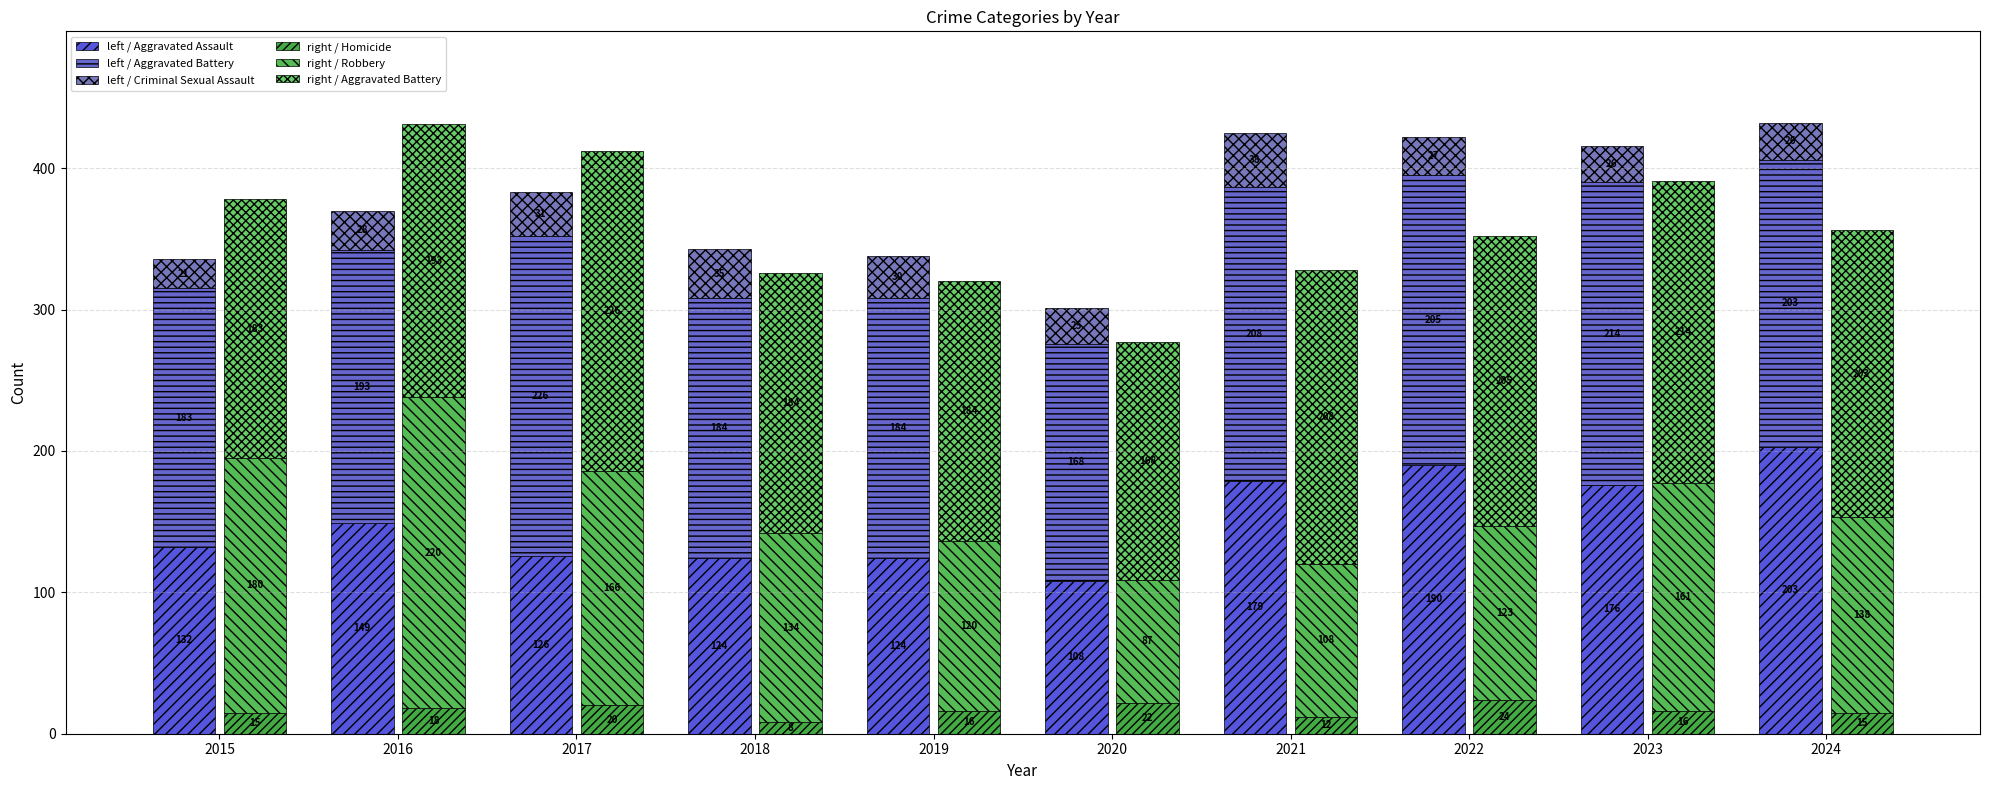

At how many categories does at least one series exceed 88?

10